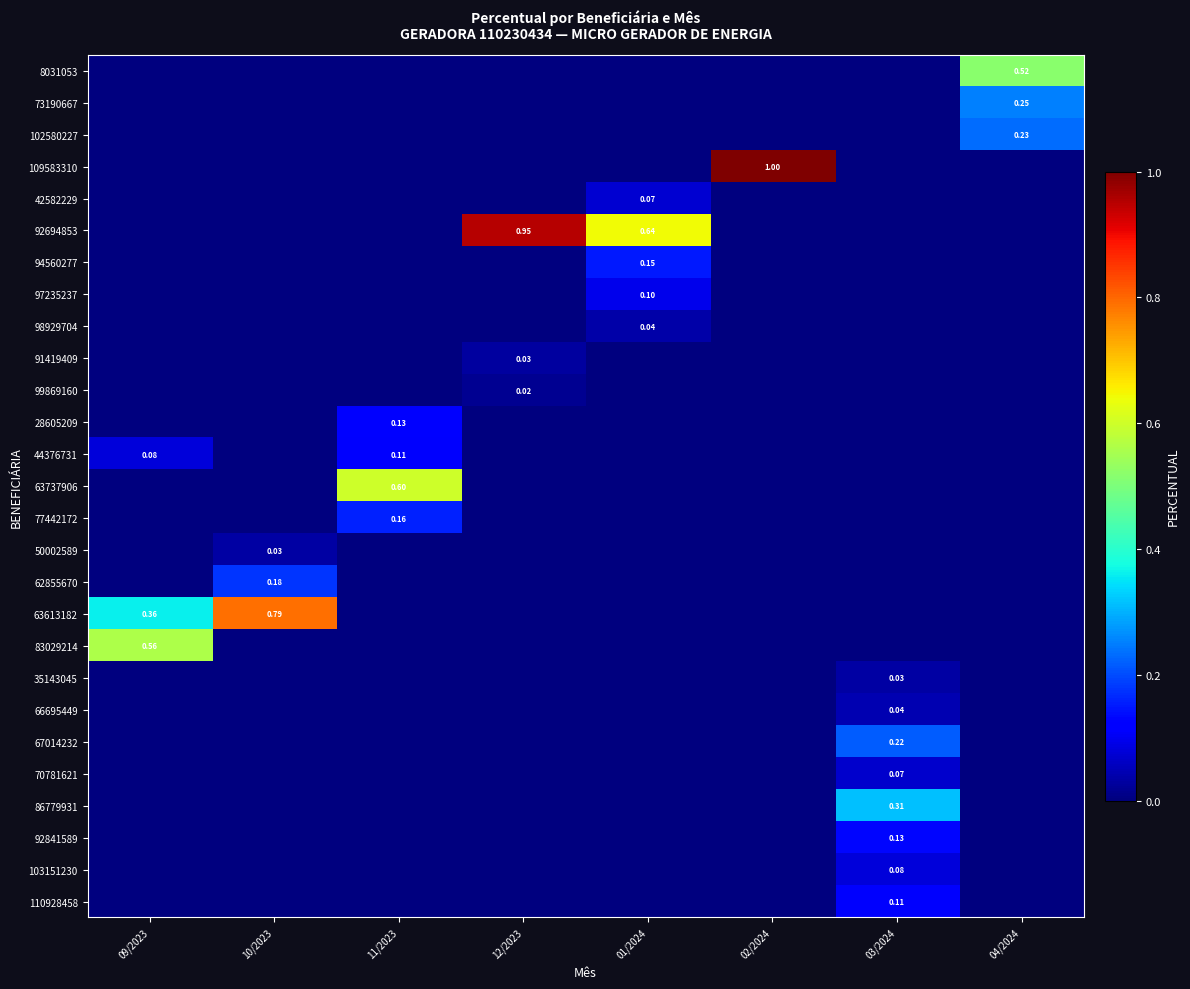

What is the difference between the highest and lowest values at 11/2023?

0.6